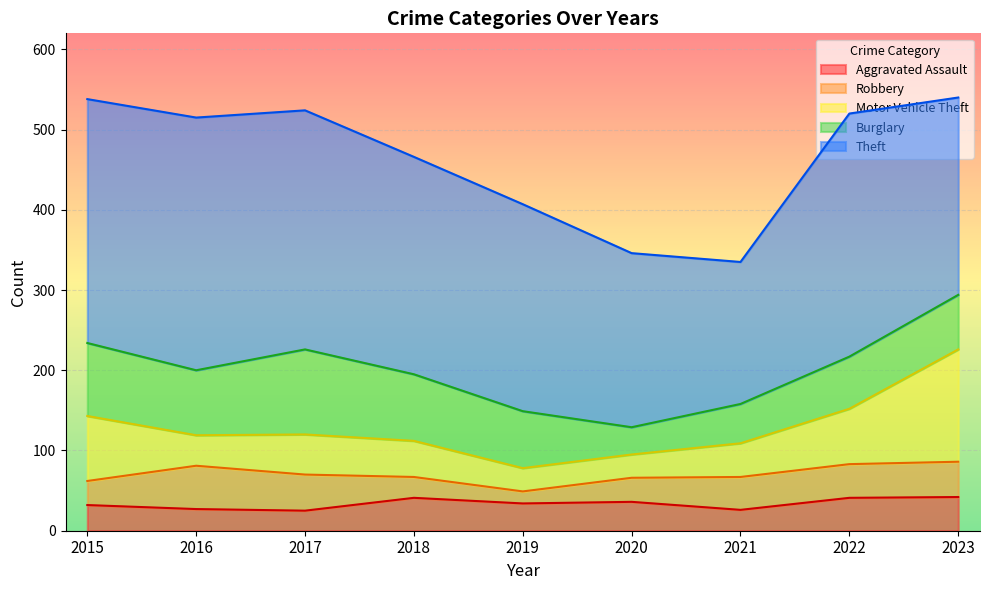

True or false: Motor Vehicle Theft and Aggravated Assault intersect in this chart.

True